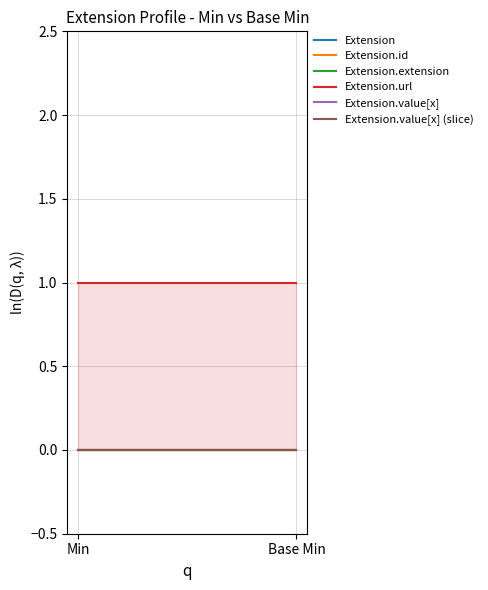

Does the chart have visible grid lines?

Yes